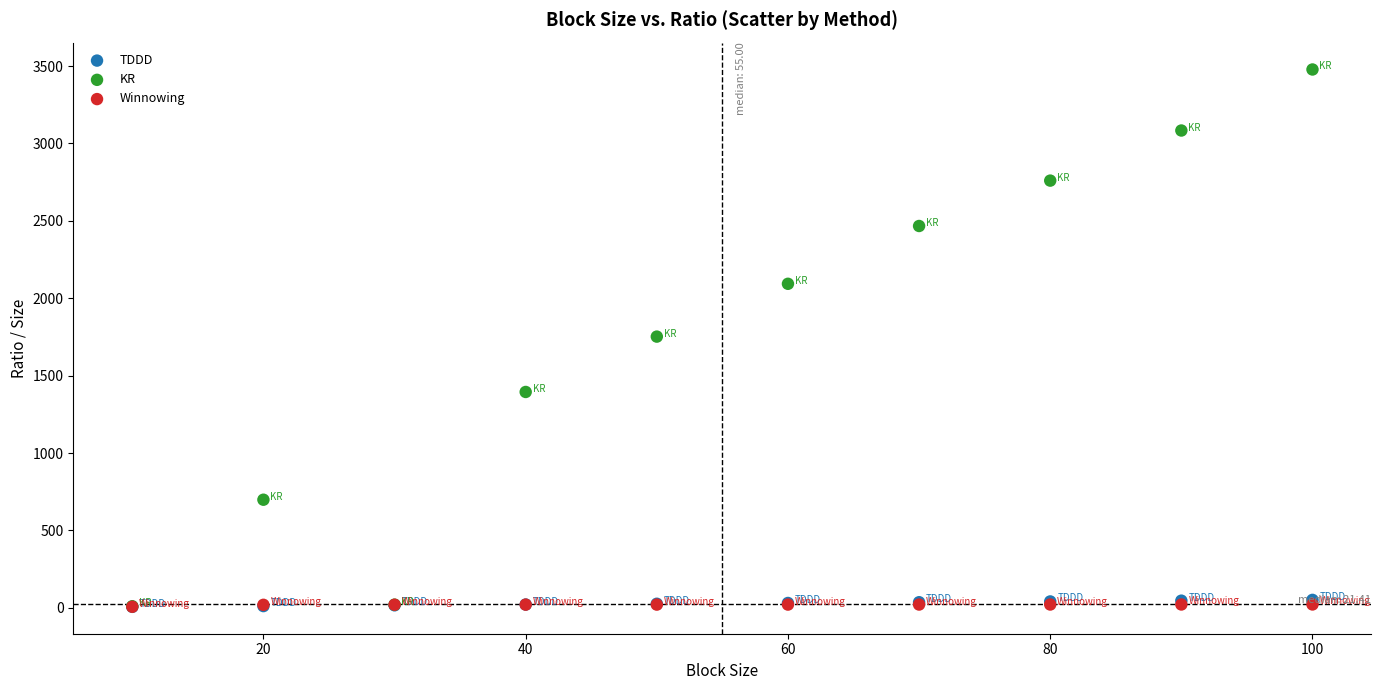

Which series has the widest spread of Y values?

KR